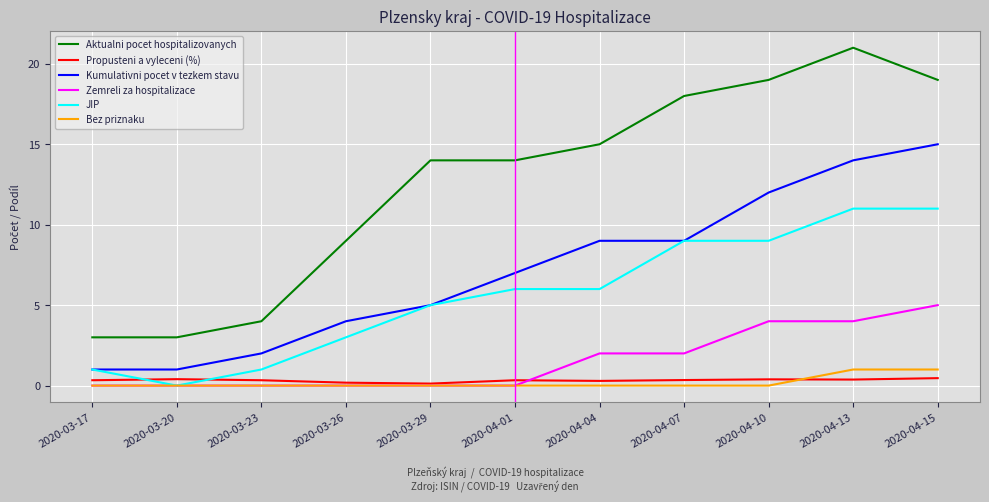

Read the JIP value at 2020-04-01.

6.0